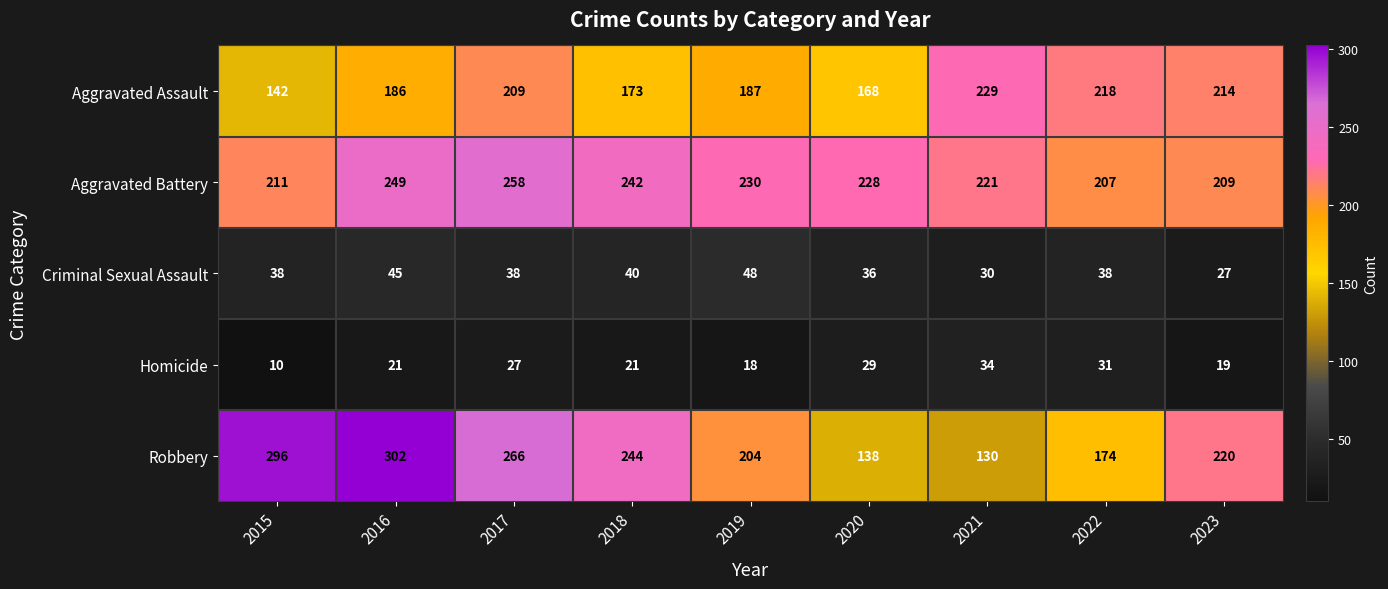

What is the difference between the Aggravated Assault values at 2022 and 2021?

11